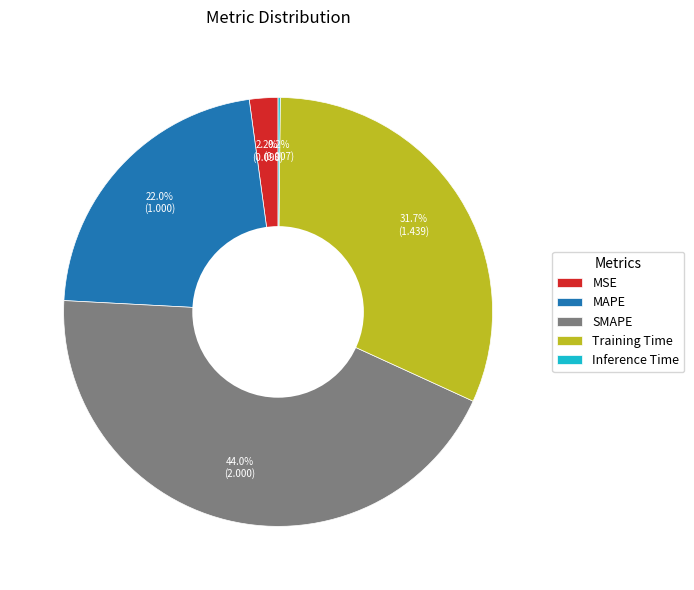

Which has a higher value, MSE or SMAPE?

SMAPE